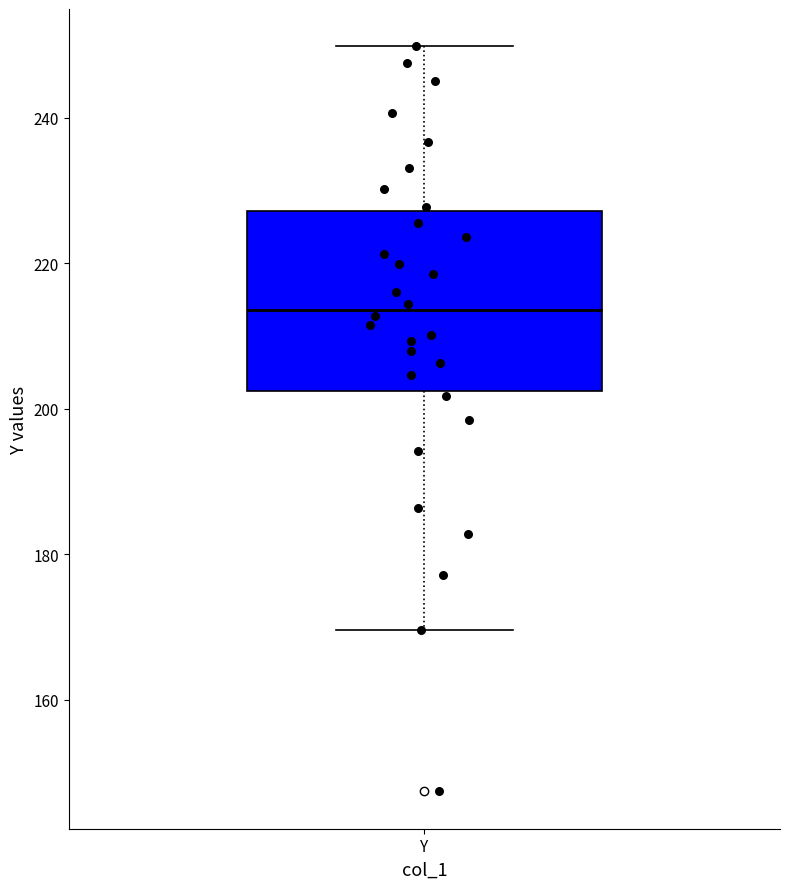

Where does the upper whisker of the box for Y end on the y-axis? The values are not printed on the chart, so give them approximately, as read against the axis.

250